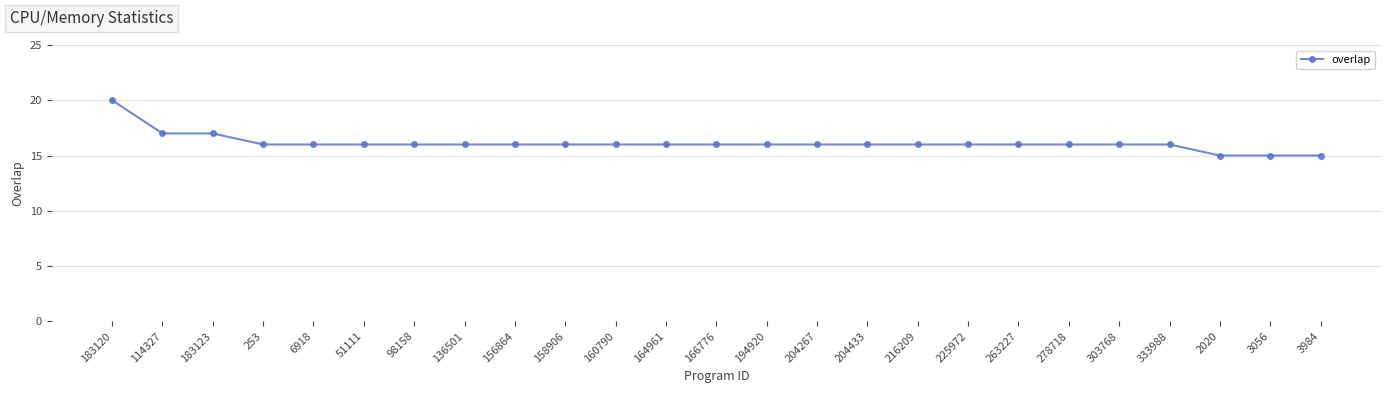

What is the maximum value shown in the chart?

20